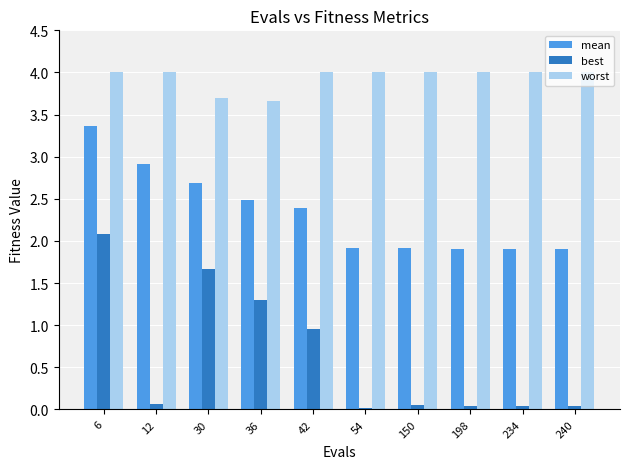

At which category is the sum across all series the highest?

6